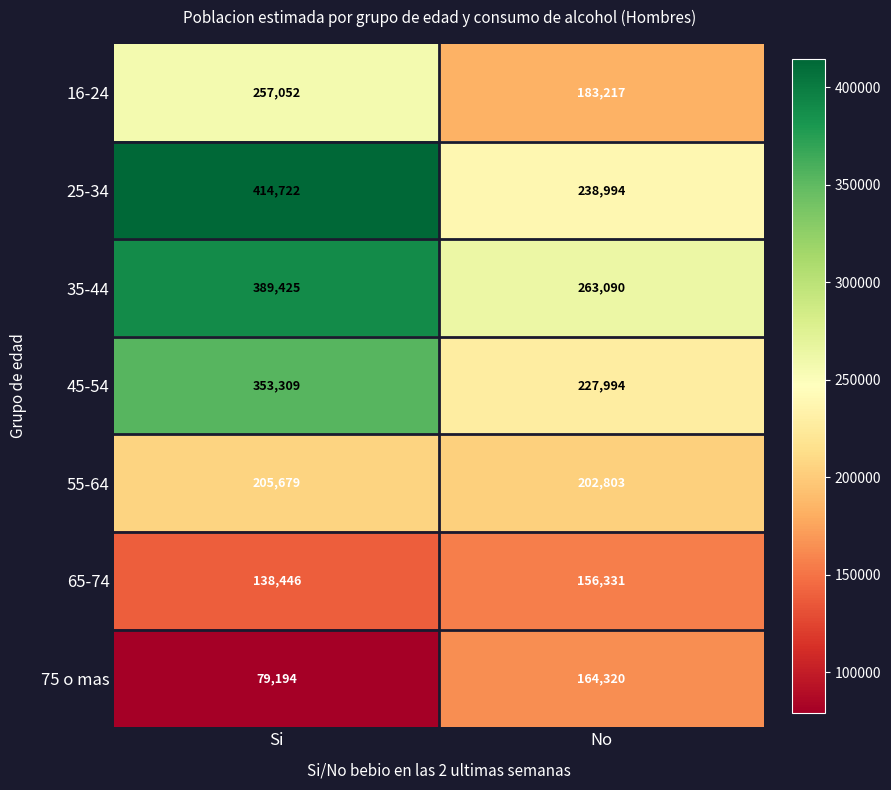

At which label is 65-74 closest to 147388?

Si